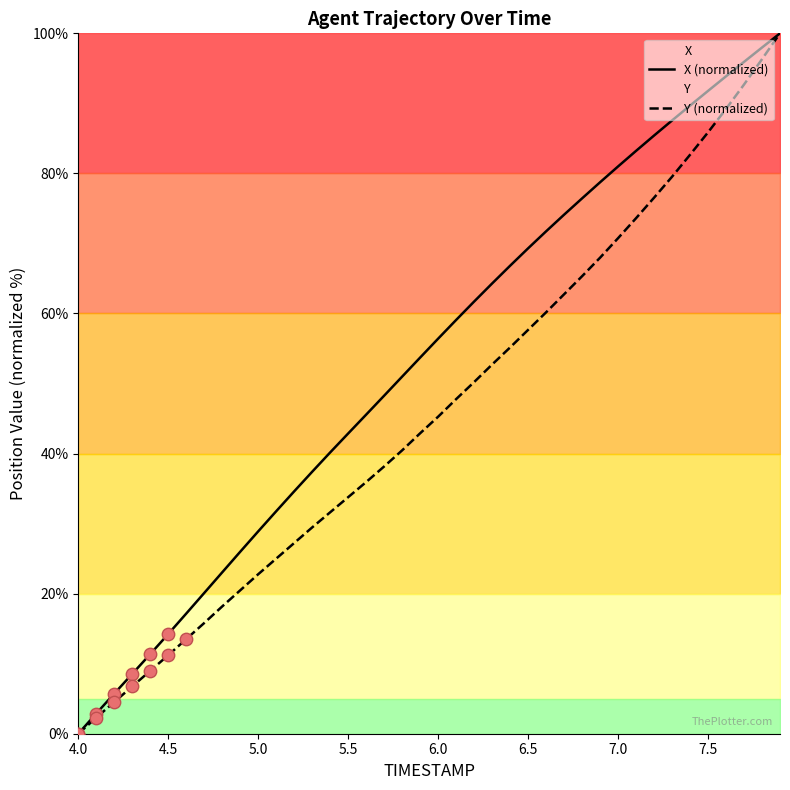

Which series reaches the minimum Y coordinate?

X (normalized)